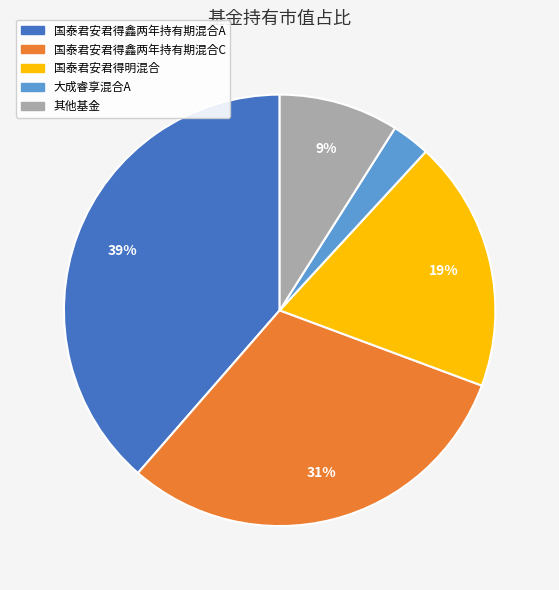

Is there a majority slice in this chart?

No